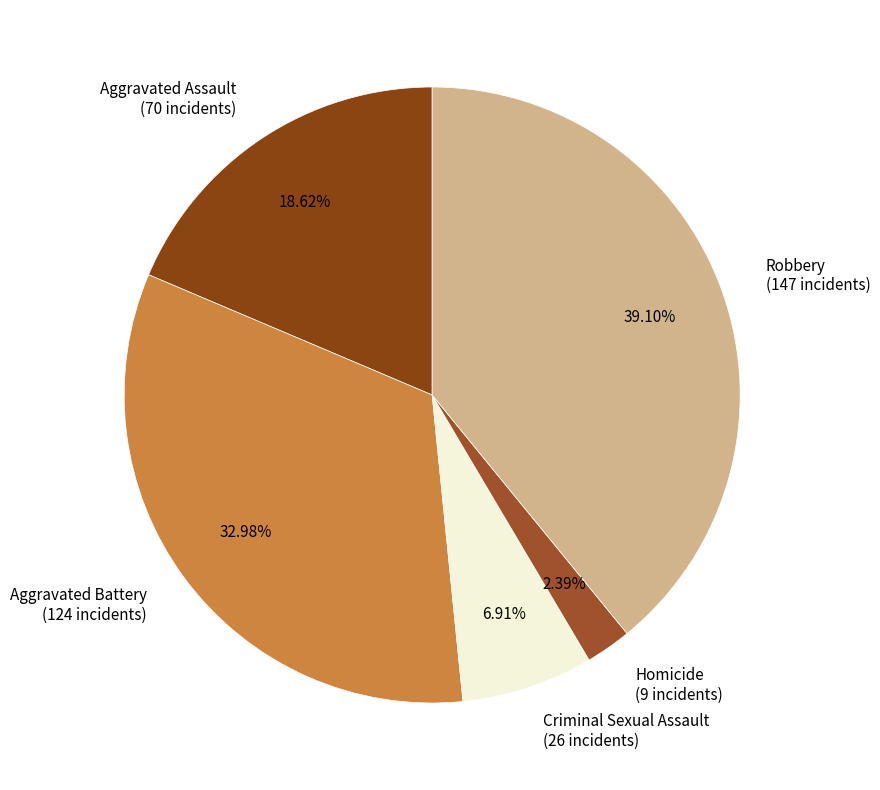

Which slice is the smallest?

Homicide